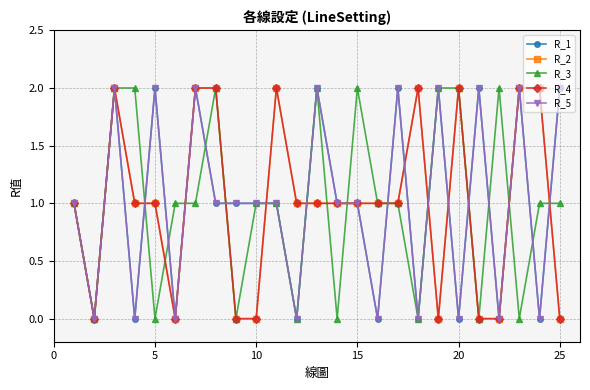

In R_3, how many points are lower than both neighbors (excluding endpoints)?

8